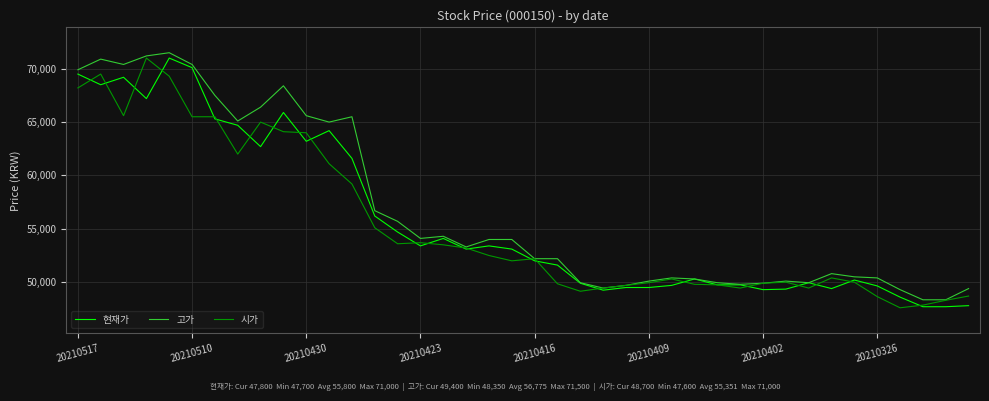

What is the maximum value shown in the chart?

71500